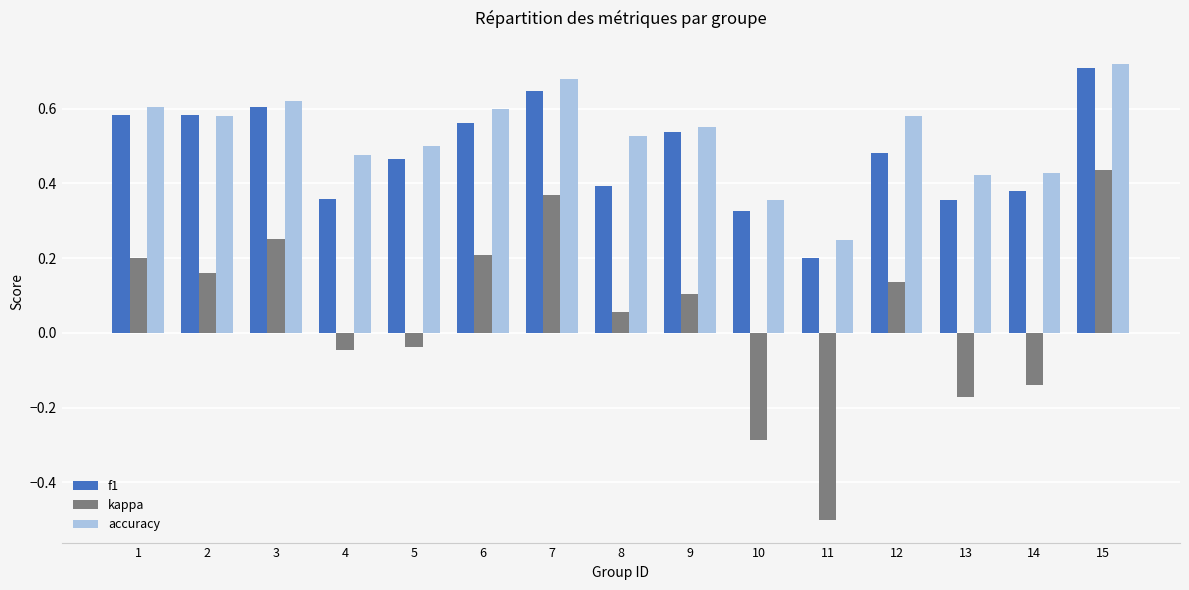

The accuracy series shows 0.7 at 7. True or false?

True